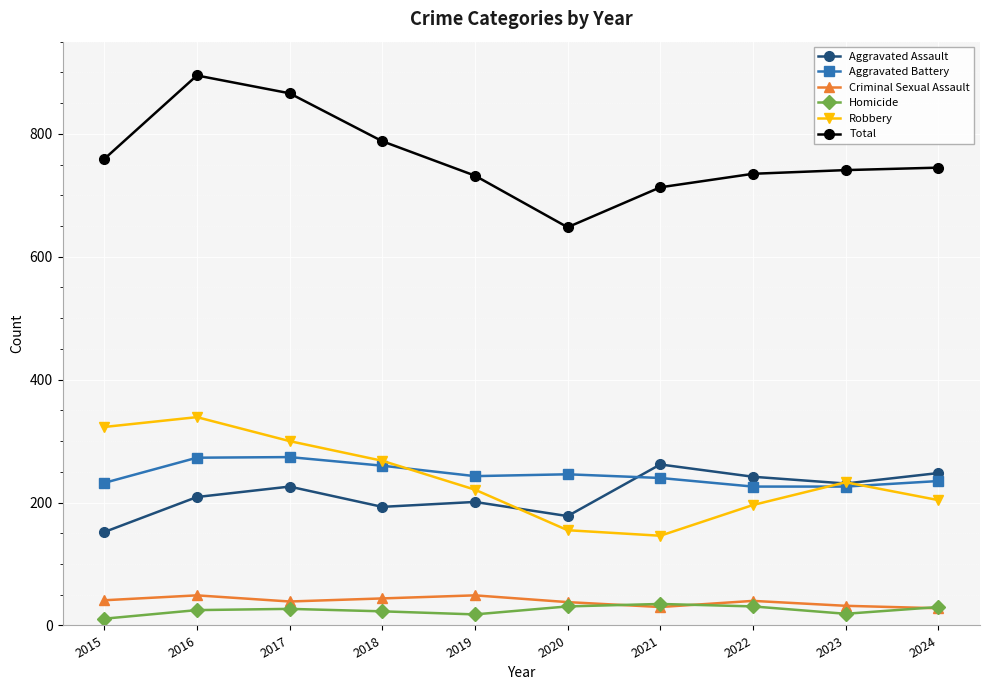

List the series in order of their peak value, lowest first.

Homicide, Criminal Sexual Assault, Aggravated Assault, Aggravated Battery, Robbery, Total